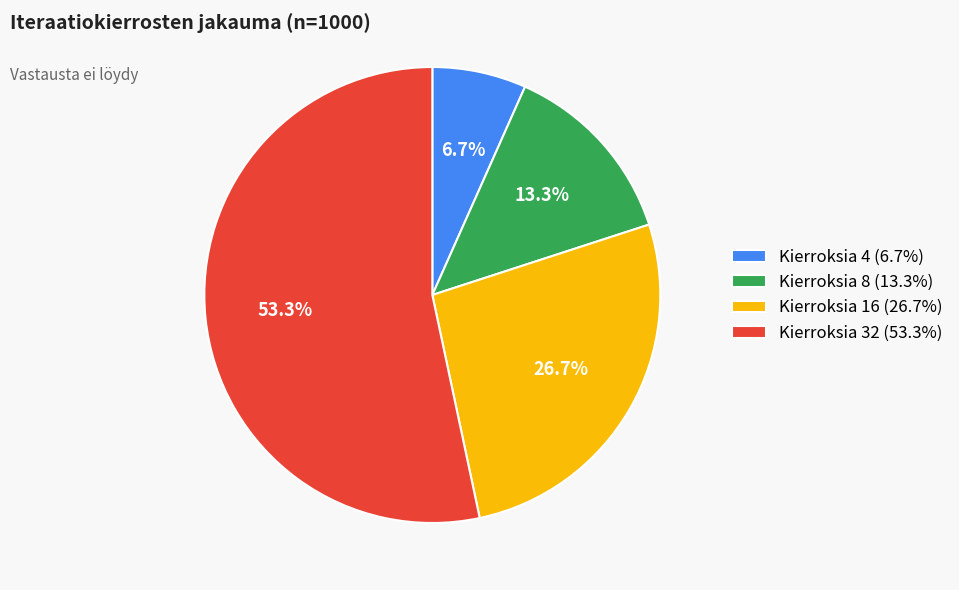

Count the number of slices in the pie.

4